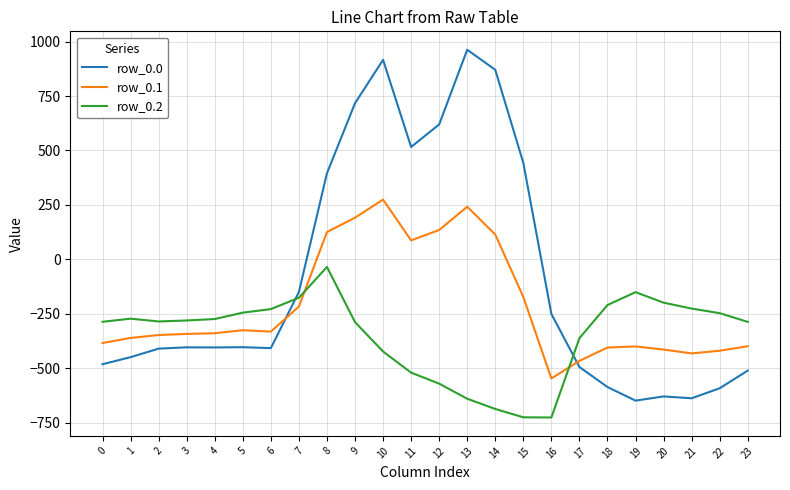

True or false: row_0.0 has more than 2 interior local peaks.

True